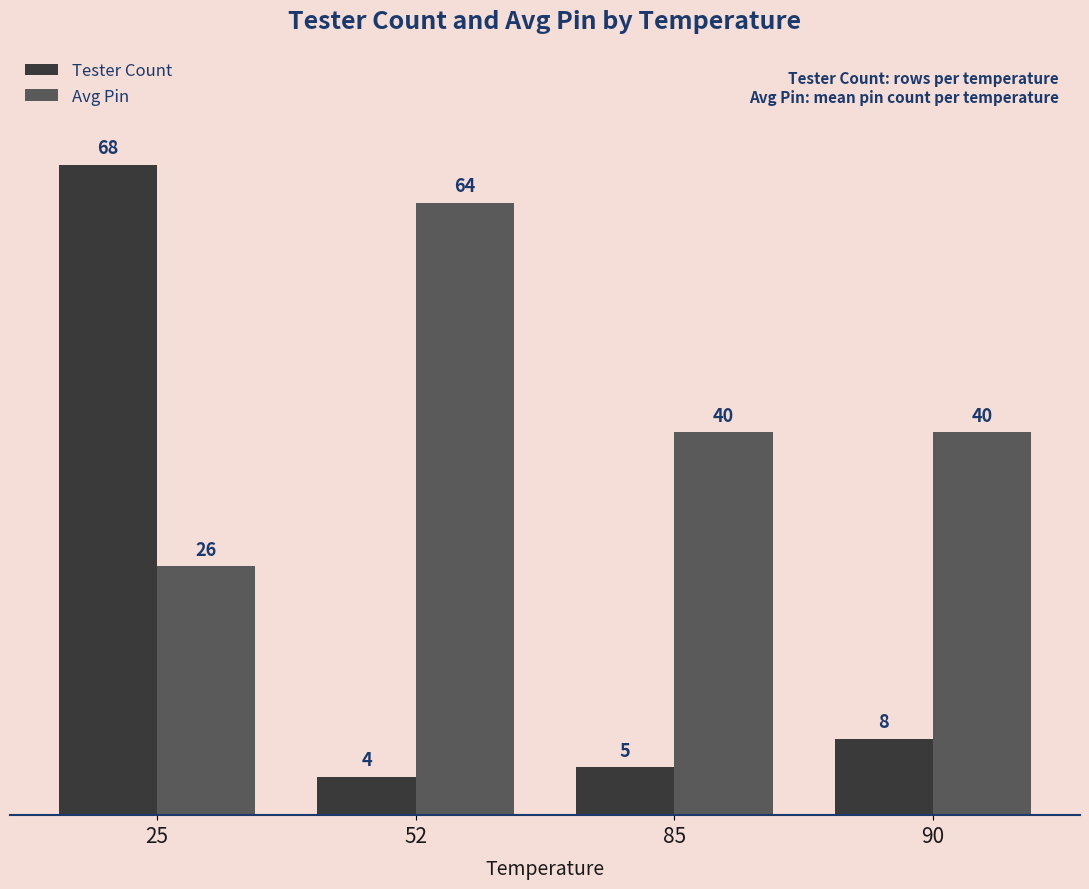

Which series has the widest spread of values?

Tester Count